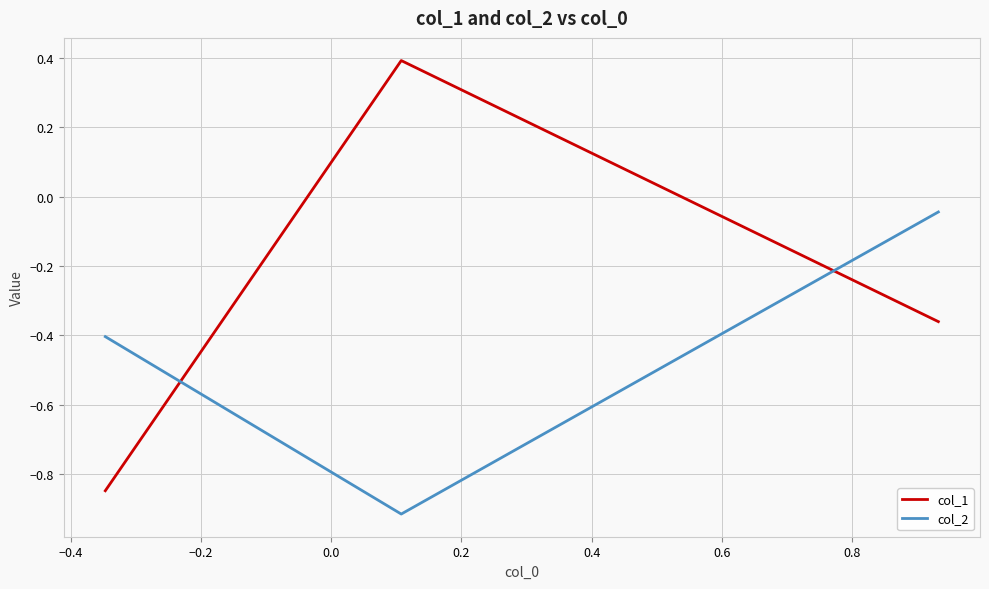

What is the maximum value for col_1?

0.4